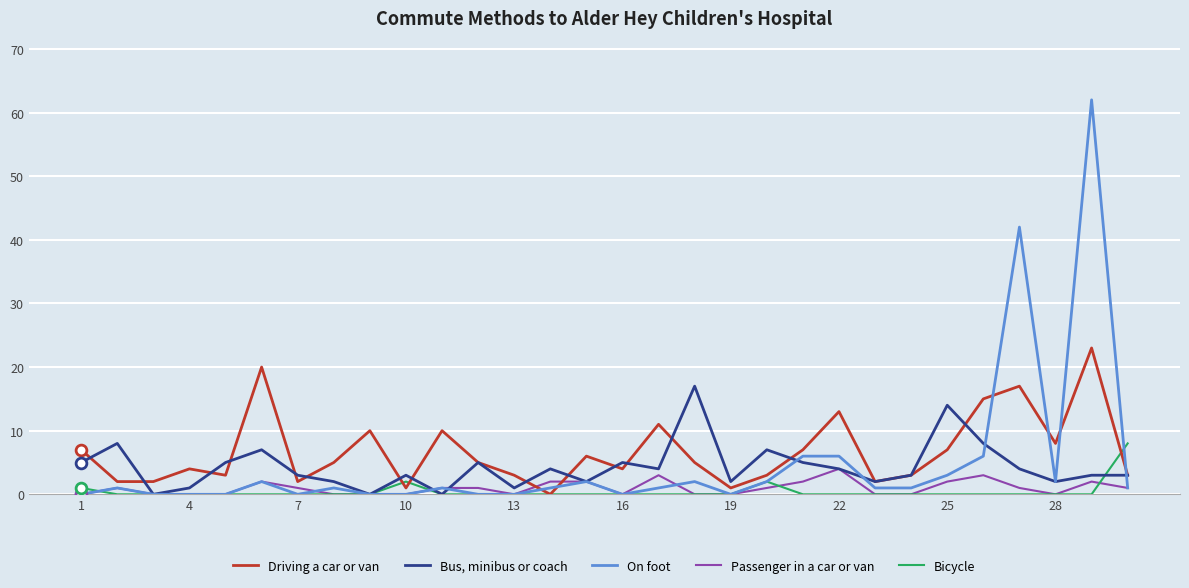

List the series in order of their peak value, highest first.

On foot, Driving a car or van, Bus, minibus or coach, Bicycle, Passenger in a car or van